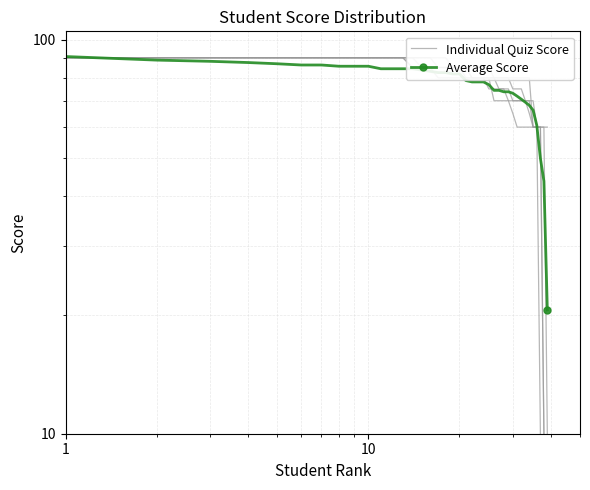

How many values in the Individual Quiz Score series exceed 85?

18